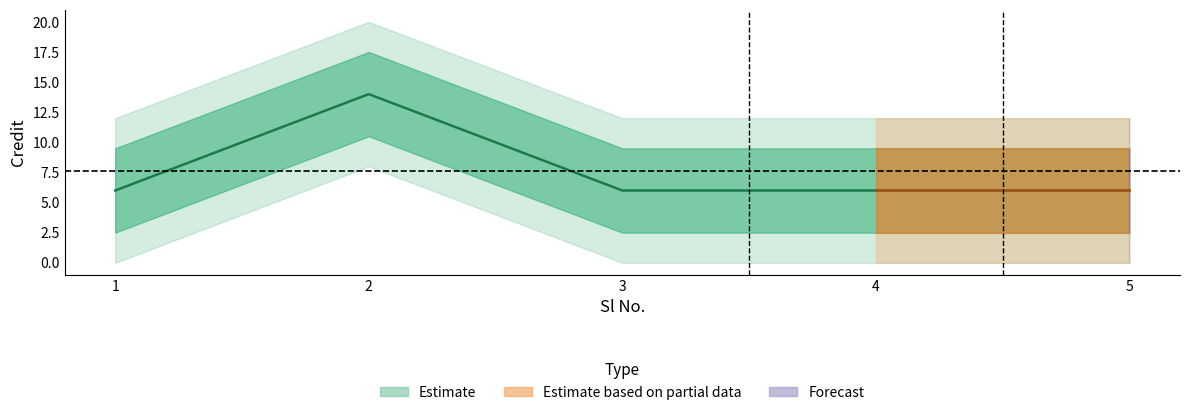

True or false: the data shows 10 at 4.

False